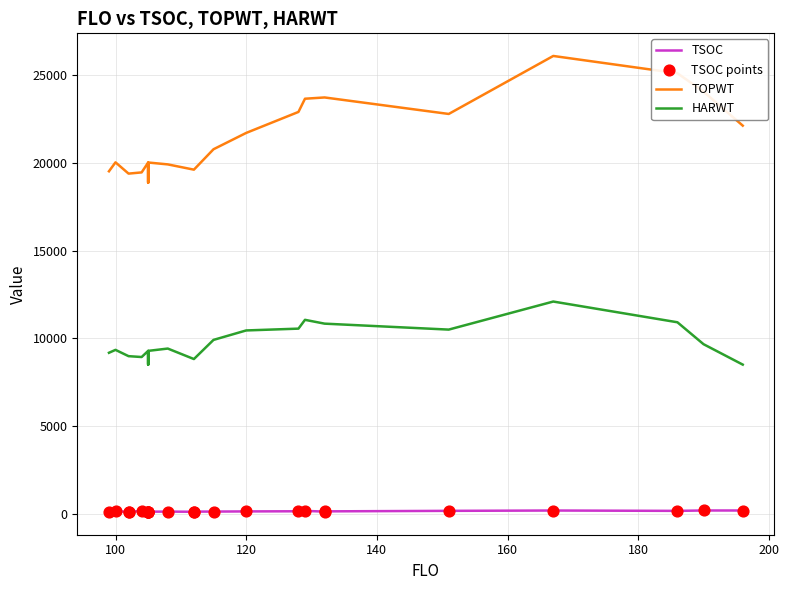

Which series reaches the maximum Y coordinate?

TOPWT